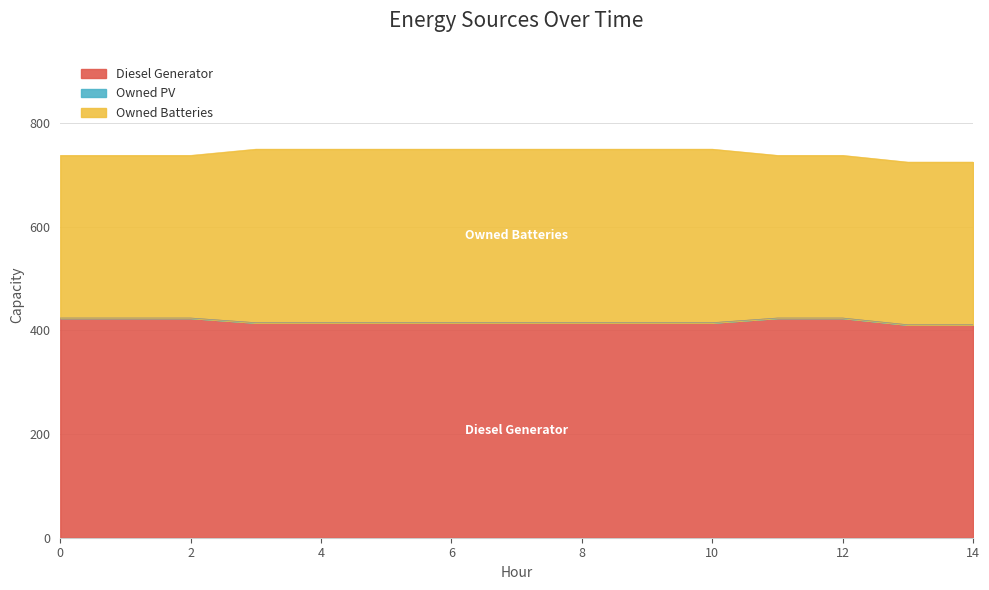

Is the value of Owned PV at 2 greater than the value of Diesel Generator at 10?

No